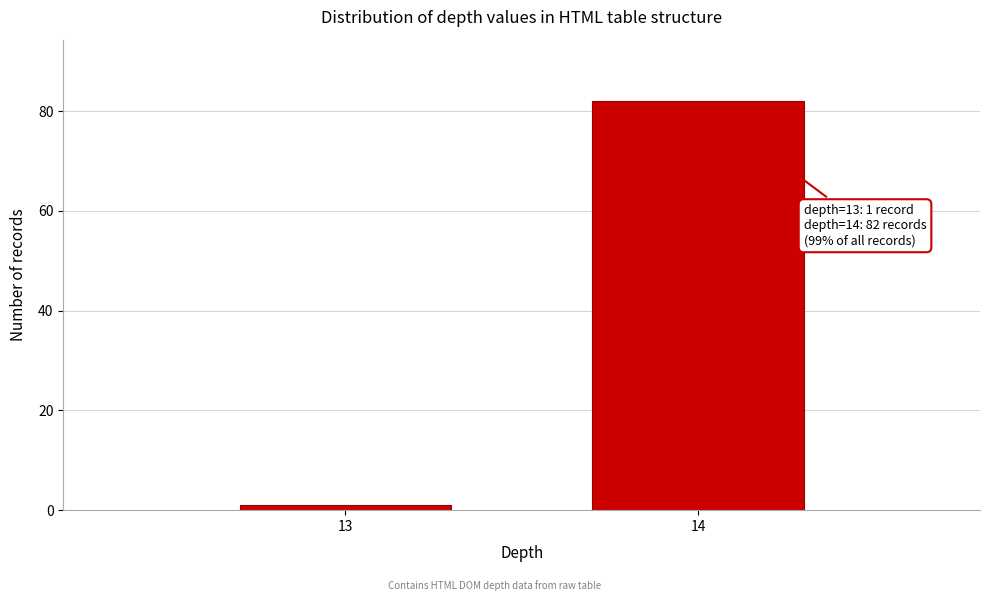

Reading left to right, list all the values displayed in this chart.

13=1	14=82